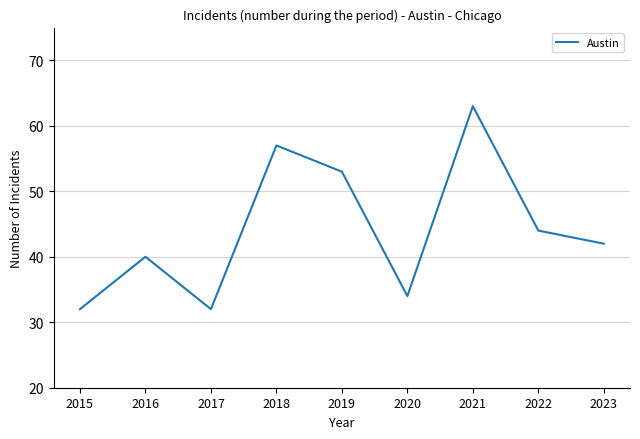

Reading left to right, what are all the values shown in this chart?

32	40	32	57	53	34	63	44	42